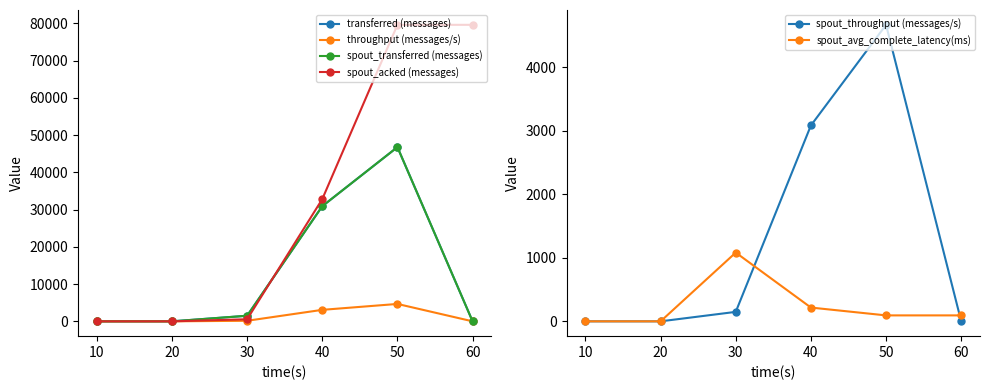

Rank the categories by transferred (messages) value from lowest to highest.

10, 20, 60, 30, 40, 50